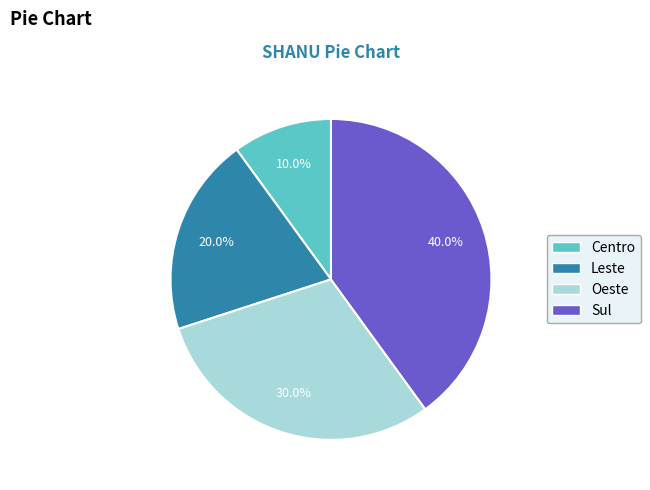

Between Oeste and Leste, which is larger?

Oeste